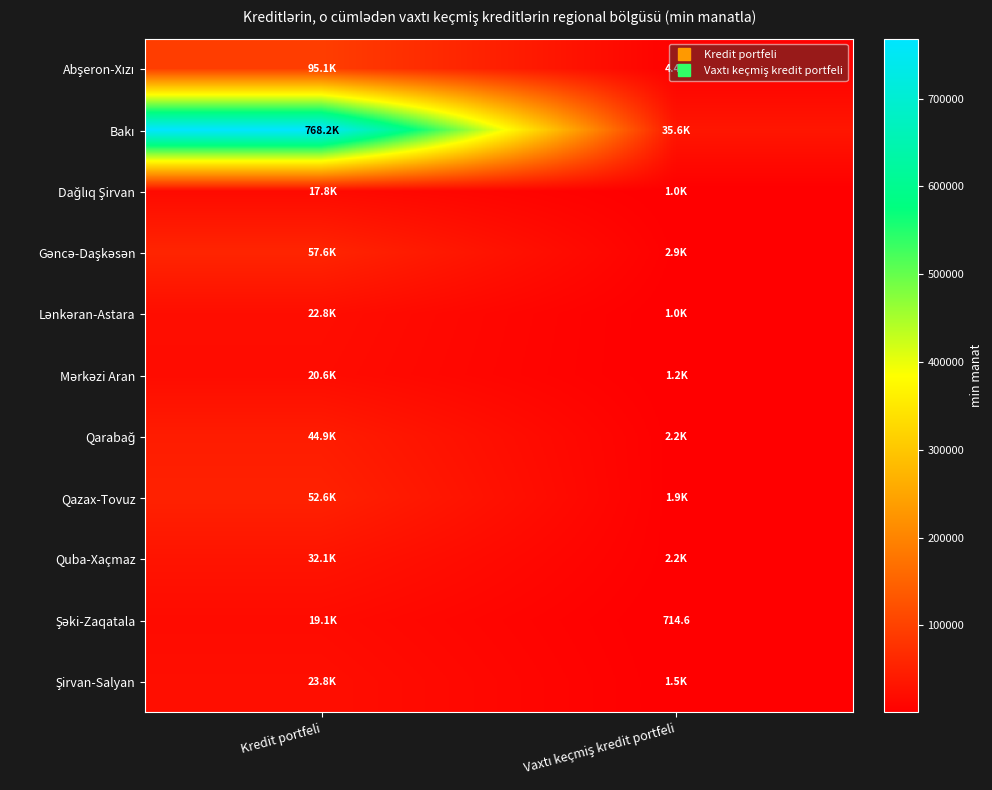

At which label is Şirvan-Salyan closest to 12655?

Vaxtı keçmiş kredit portfeli